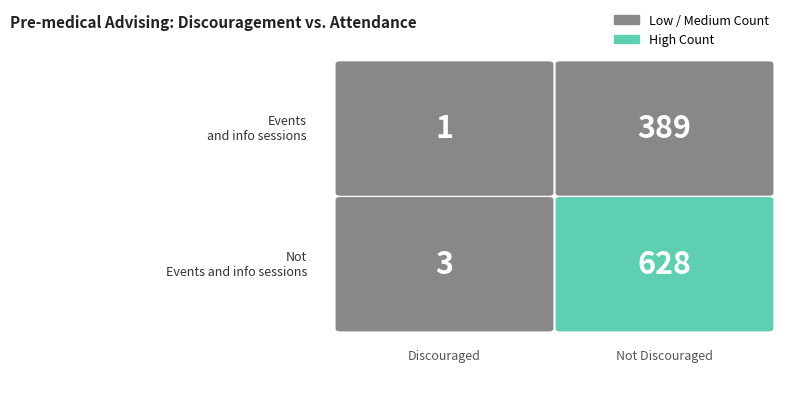

At 0, list the series in order from smallest to largest.

Events and info sessions, Not Events and info sessions